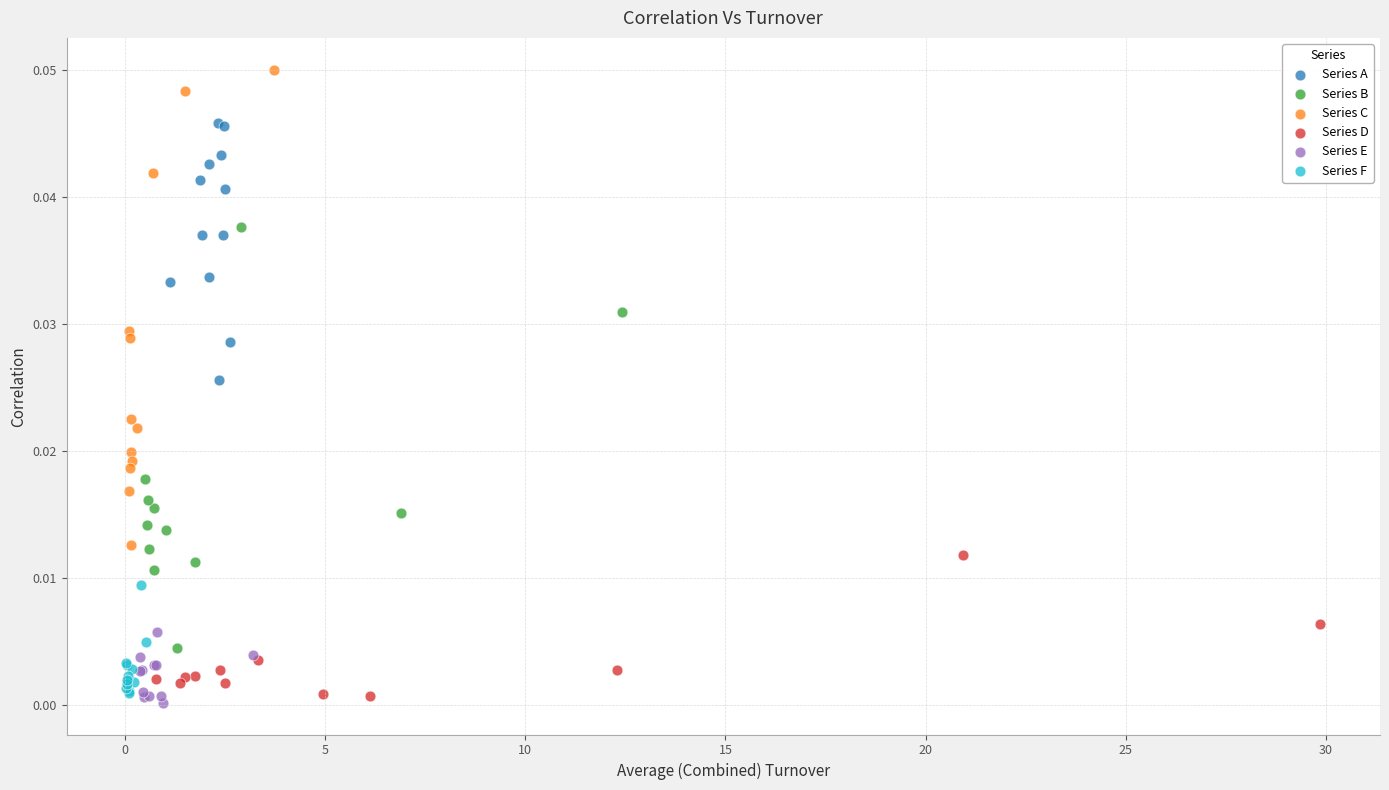

Which series has the largest Y range (max minus min)?

Series C